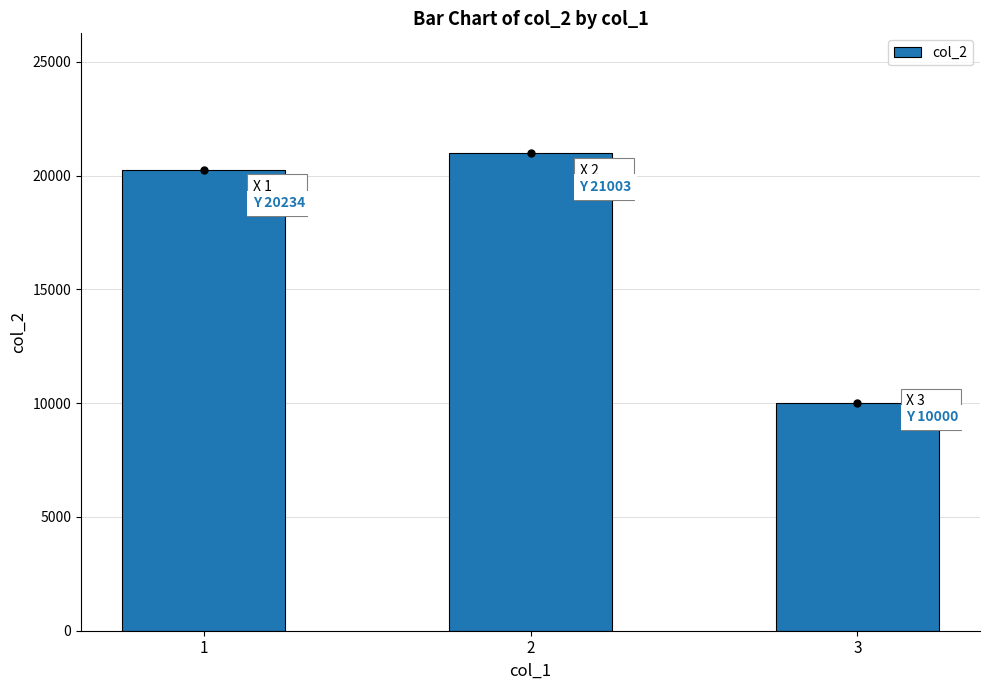

What is the change in value from 1 to 3?

-10234